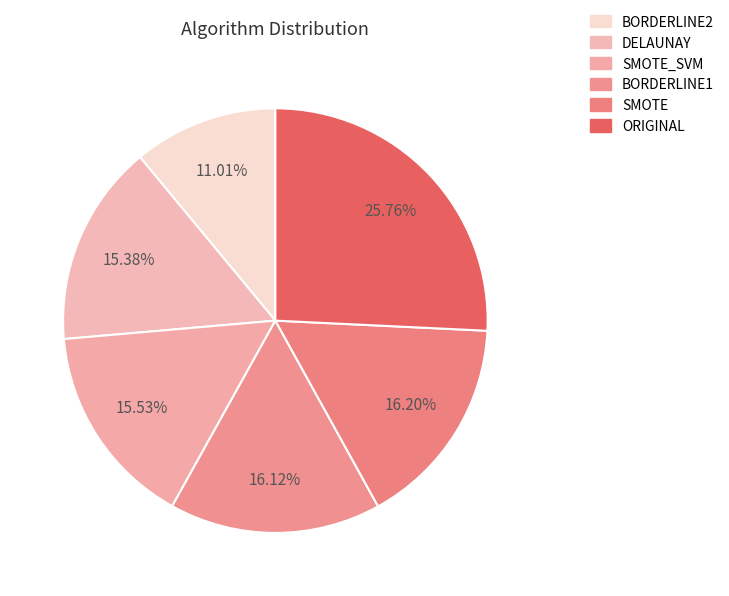

How many segments does this pie chart have?

6